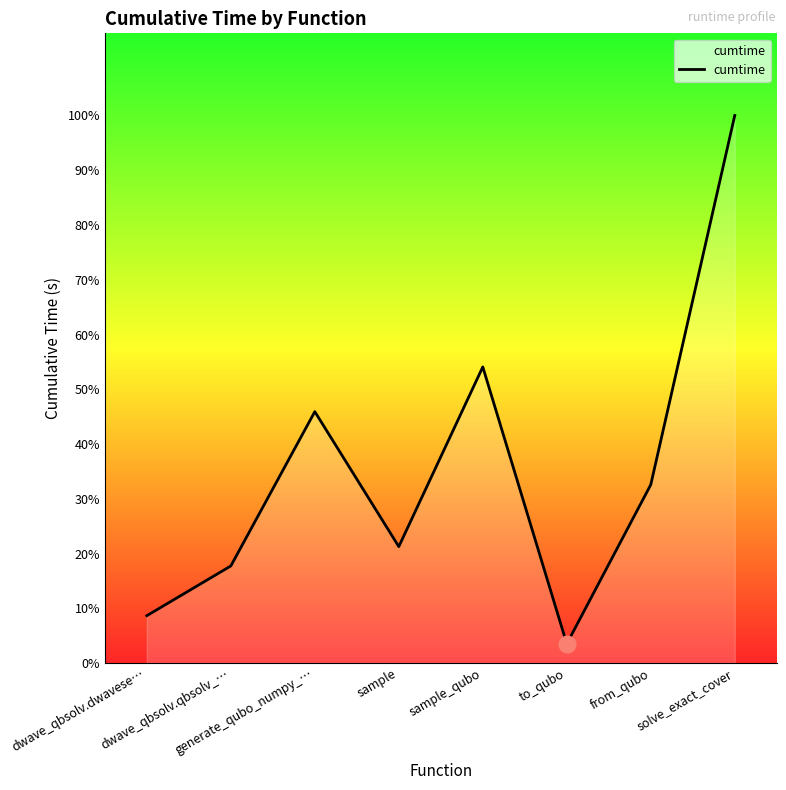

What is the ratio of the value at dwave_qbsolv.qbsolv_… to the value at to_qubo?

5.1